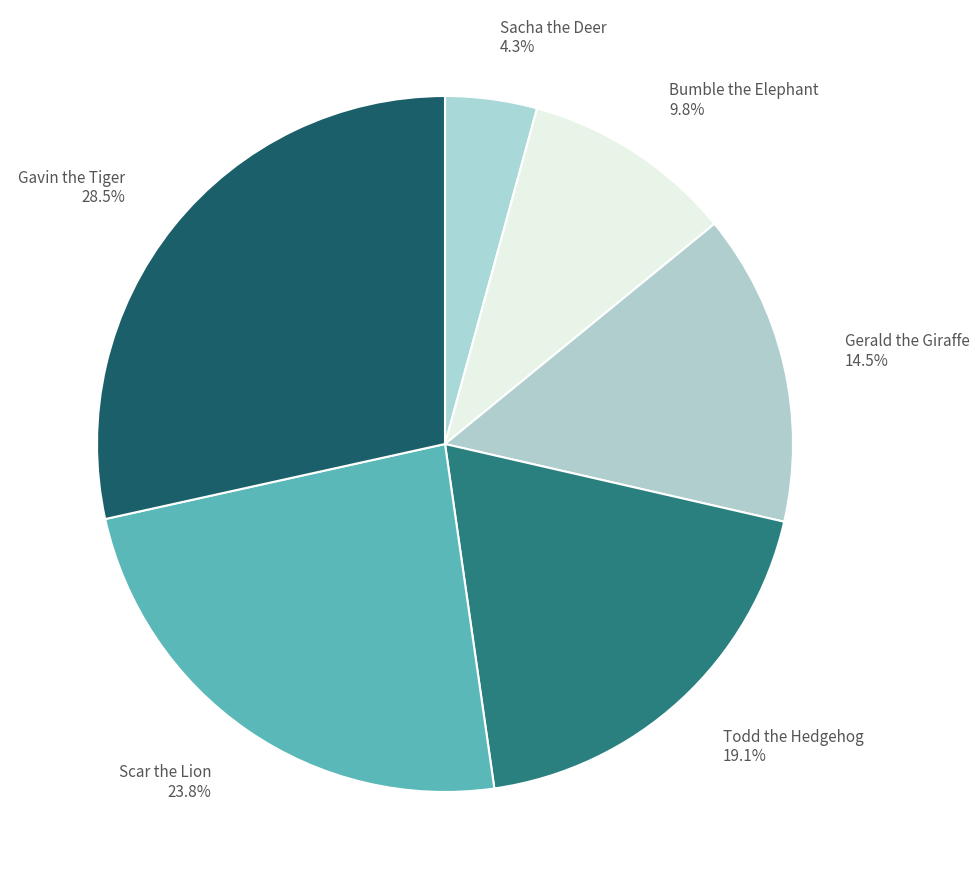

True or false: Todd the Hedgehog accounts for 26% of the total.

False